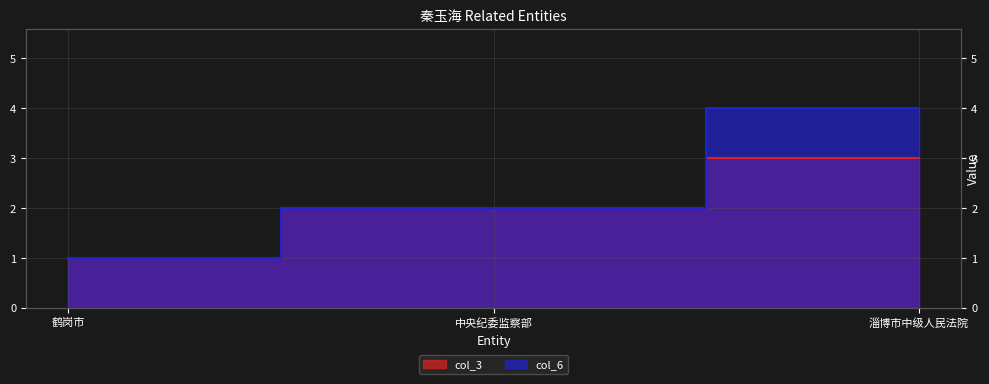

What is the value of the col_3 point at the 1st from the left?

1